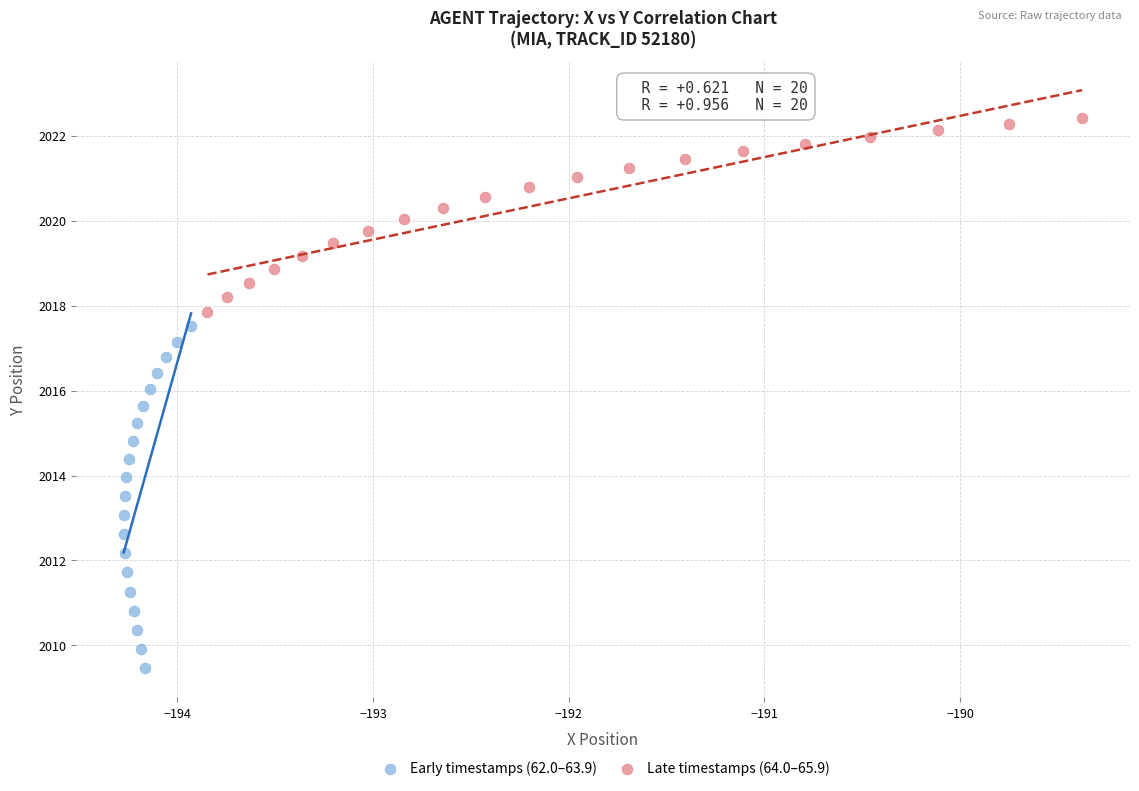

Which series contains the lowest Y value?

Early timestamps (62.0–63.9)